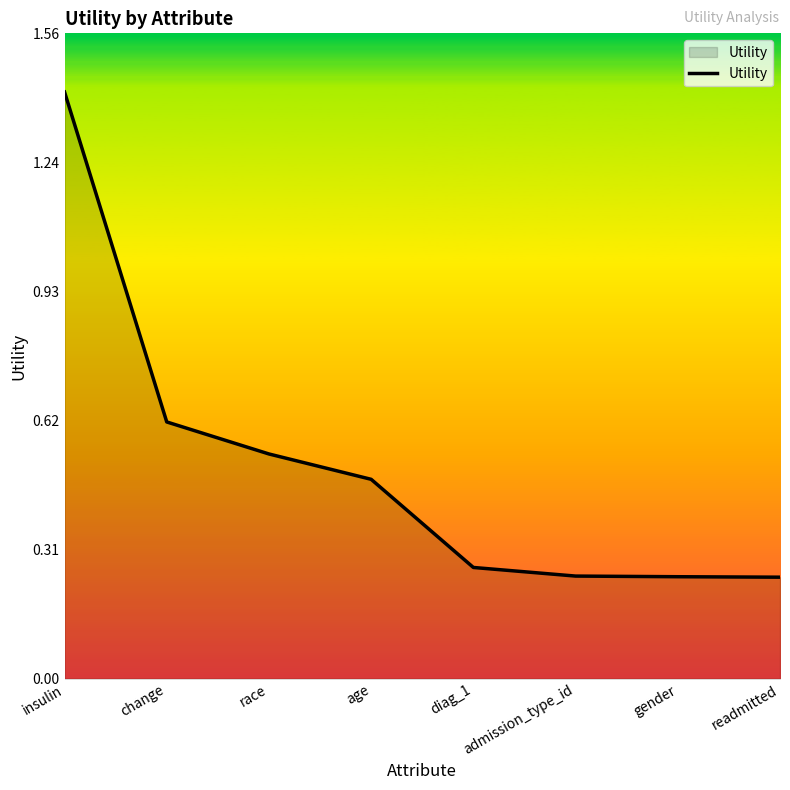

Between change and age, which is larger?

change